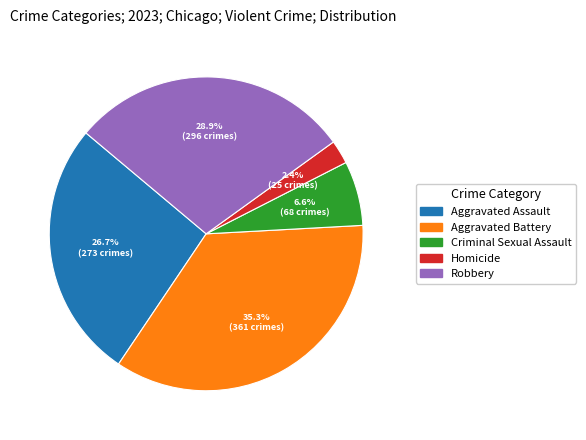

Is it true that Homicide is 2% of the pie?

True